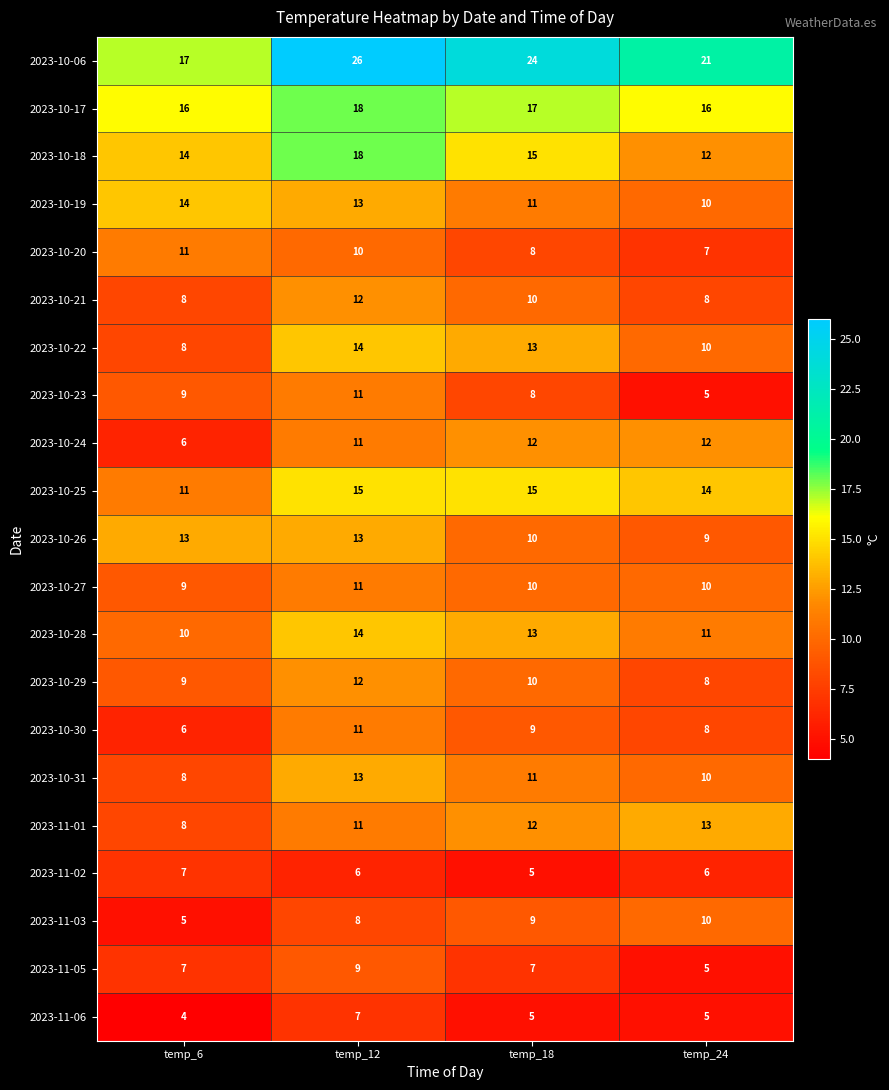

The 2023-10-20 series shows 5 at temp_6. True or false?

False